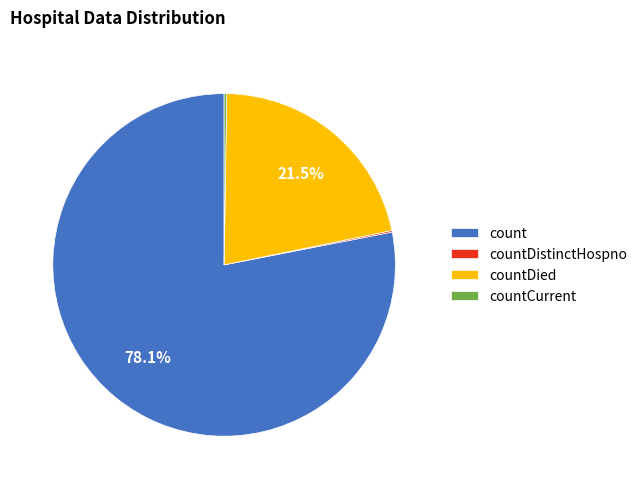

What percentage is NOT represented by count?

21.9%